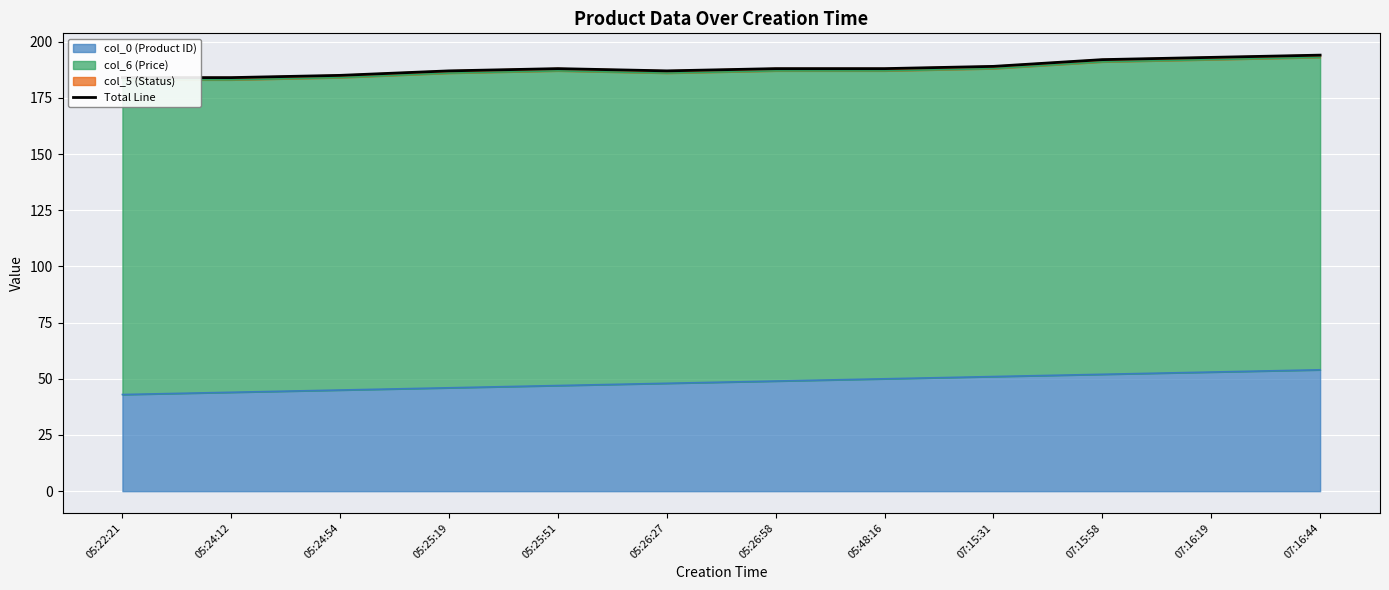

What is the difference between the maximum and minimum values?

10